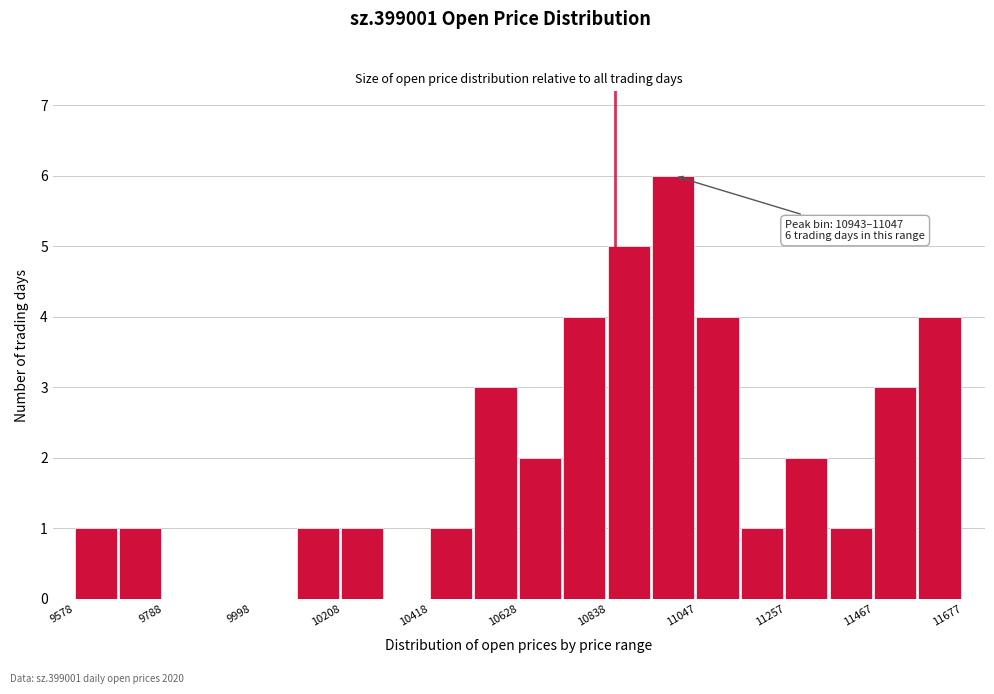

Read against the x-axis, roughly where is the centre of the tallest bar?

11000